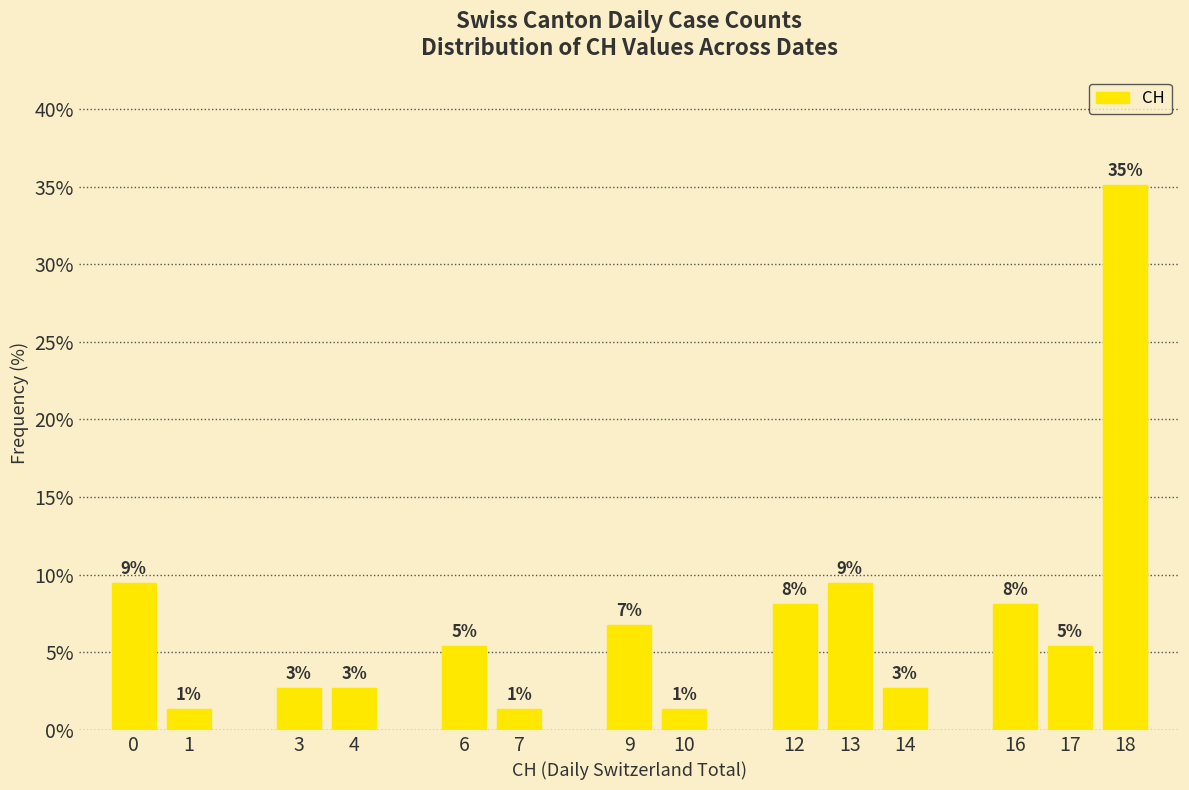

At which category does the chart reach its peak across all series?

18